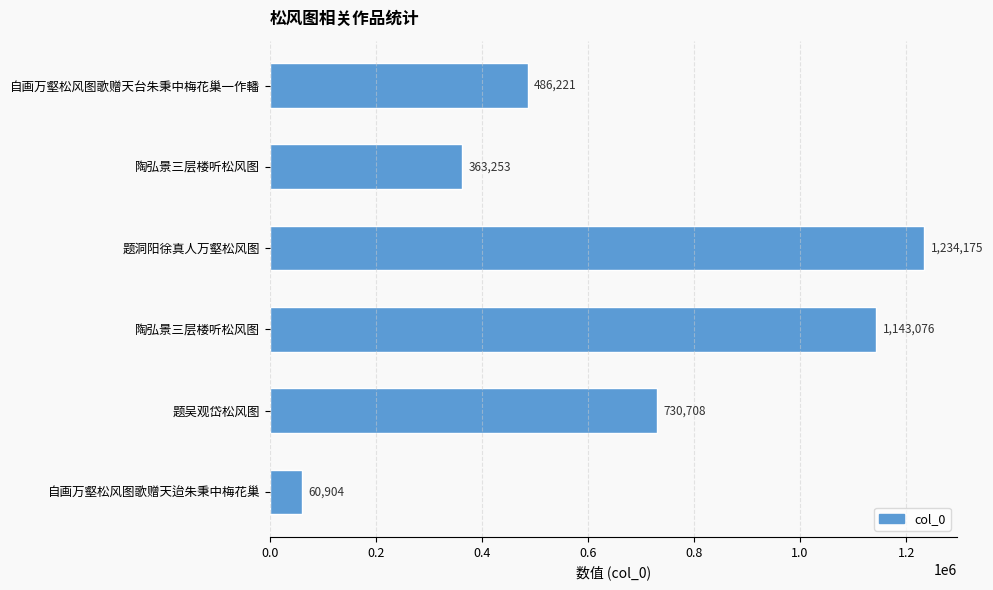

Are the bars horizontal?

Yes